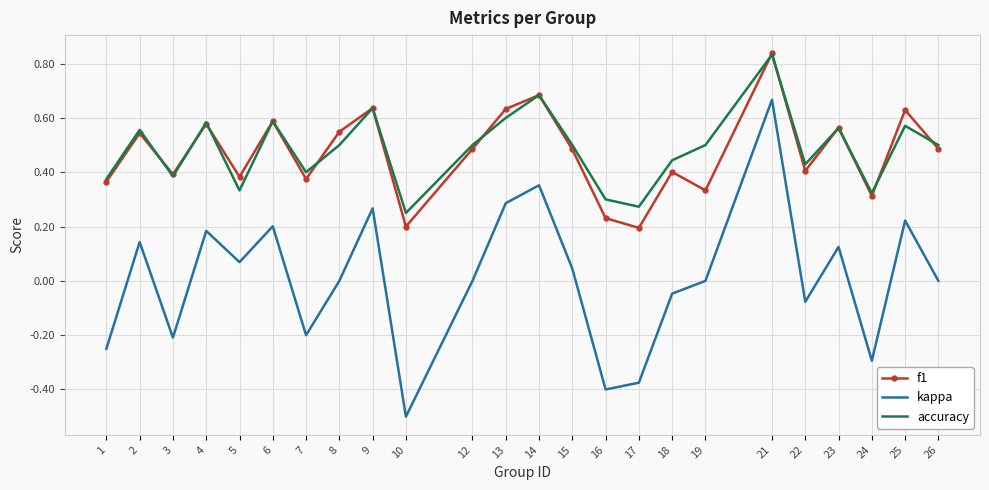

How many categories are shown in the chart?

24